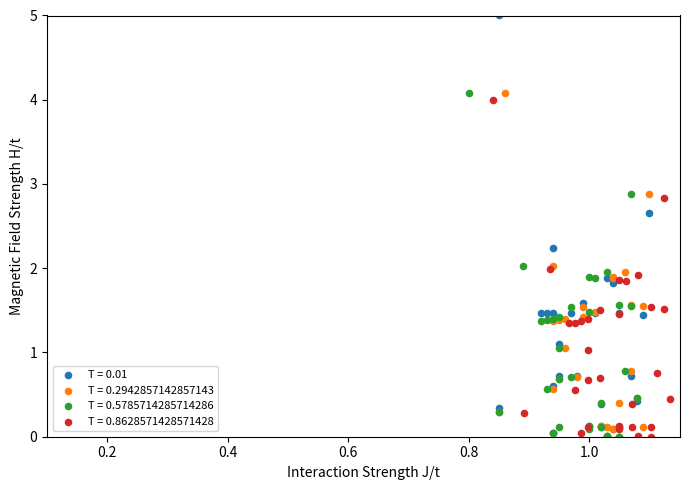

Which series contains the highest Y value?

T = 0.01